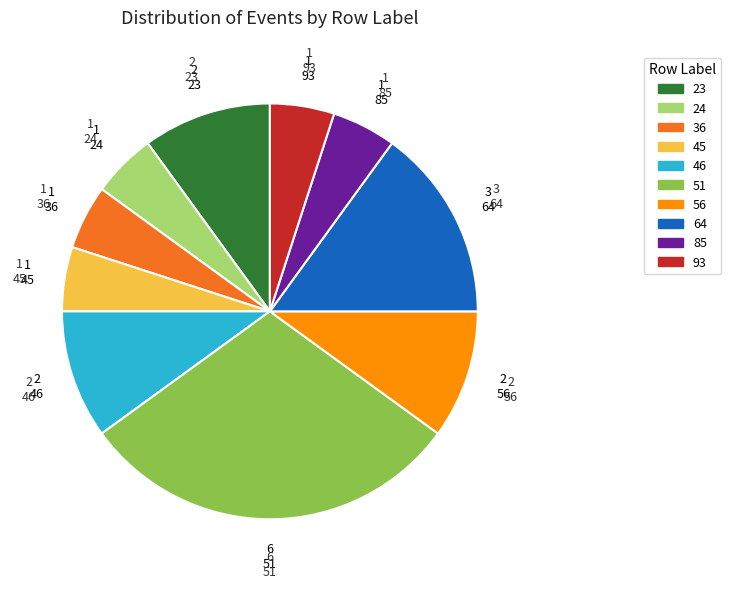

Do 85 and 36 together represent more than half of the pie?

No